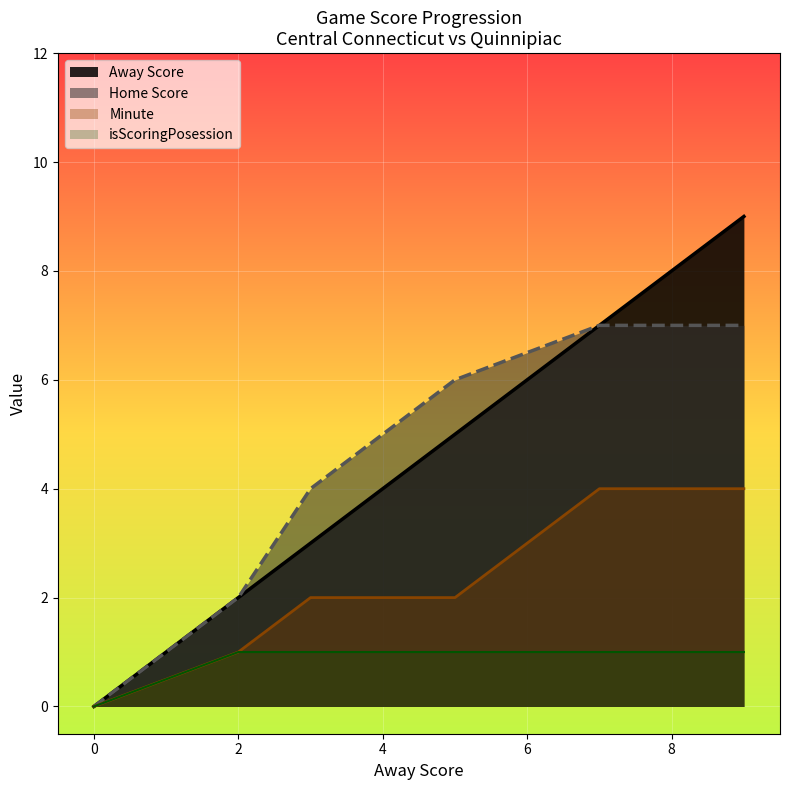

List the labels in order of Minute value, smallest first.

0, 2, 3, 5, 7, 9